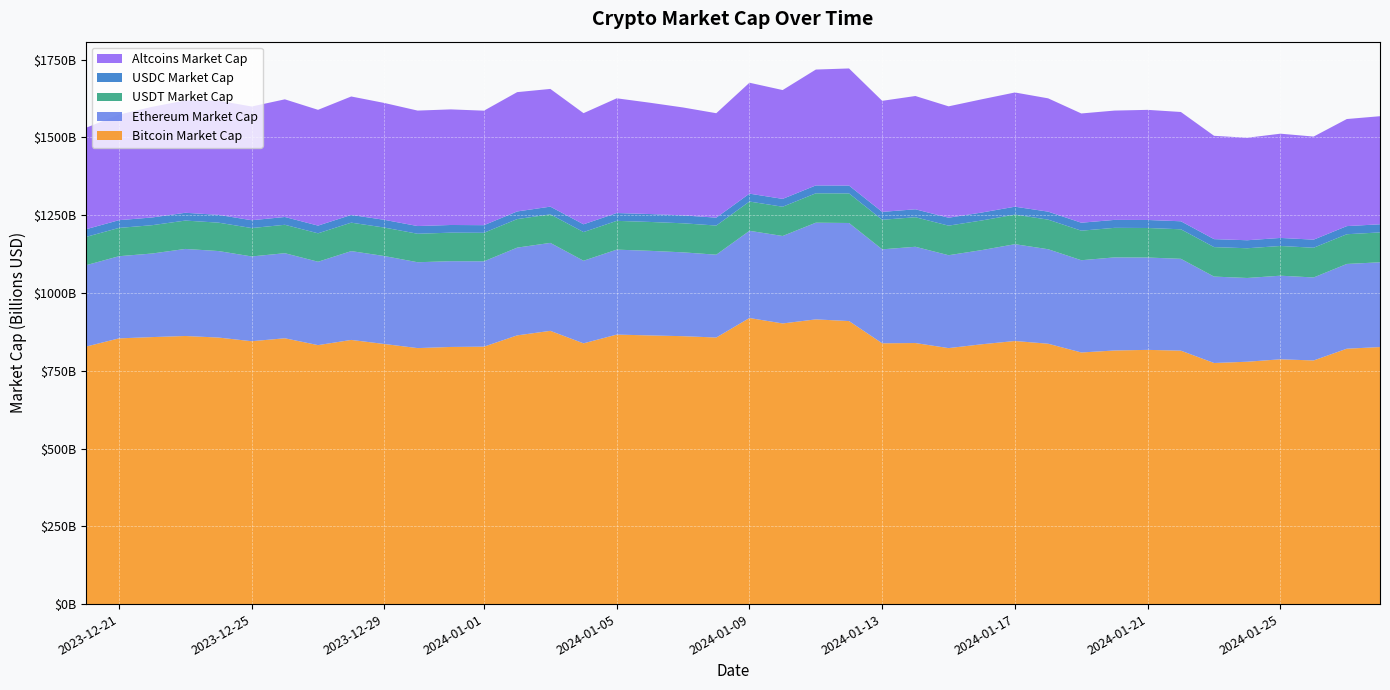

Reading left to right, what are all the values shown in this chart?

Bitcoin Market Cap: 827483345952.5	854173854159.8	858312140014.9	861822676200.4	856850313226.1	845029028630.4	854524607073.0	832471600531.7	849194163327.5	836073458797.8	822933961870.5	826609156660.5	827596236151.2	863804922701.8	878395004792.8	838208392904.2	866352960236.9	863690851062.0	861211168830.5	856926317087.5	919666641903.4	902166917320.3	915259343942.0	909846384596.2	838383512176.7	839198740717.1	822907066751.4	835225973285.9	845770850849.6	836987995502.7	808845819110.3	815241536115.3	817217622404.0	814709364023.5	775020895102.3	779133357029.8	786928905377.2	783180536824.6	820989861818.1	826254540126.2
Ethereum Market Cap: 261622480885.4	264119934496.6	268661930923.0	279870641393.0	278079278701.2	272522653481.9	273465660867.2	268089393468.4	285529301721.9	282759891474.4	275996795853.6	275712397143.2	274292310008.2	282101525979.5	282763246111.0	265547288684.8	273109328387.4	271936377917.2	269489631471.9	266240104433.8	280315688401.5	281144258787.5	310821894359.2	315246203688.7	302053601477.7	309464480794.2	298600912656.7	302747945005.6	311194334965.7	303773198603.9	296559270703.2	299282759814.2	296860256191.2	295225509771.2	277803770131.5	269197026588.3	268773564276.8	266831912454.0	272427889718.5	272538684736.4
USDT Market Cap: 90960533050.7	90953421967.1	91062560834.5	91196913161.7	91288621400.2	91321270663.6	91328934694.7	91384051293.0	91451080291.0	91563523683.6	91575330091.0	91696771362.6	91724474427.7	91730242123.1	91717780780.9	92142753304.8	92526809338.2	92858801168.9	93445427842.2	93704952521.6	94083713350.8	94064205857.6	94504765887.6	95062620421.9	95002649650.0	94996286994.1	95050997231.0	95255892093.4	95104647039.7	95125787221.1	94955321534.5	94967646331.0	94983399557.0	94910190842.2	94768937396.3	95571888926.8	95512604443.6	95526771968.4	95549259109.5	96043727984.6
USDC Market Cap: 24753586584.1	24901256244.6	24782776096.0	25060302355.0	25066546913.5	25090078779.5	25068321884.3	24745359675.9	24862763840.9	24842761005.0	24770043132.2	24659690975.3	24493495655.7	24564299188.9	24792052249.9	24996243000.1	25128587806.8	25398486592.9	25419111813.4	25416437623.9	25359430366.0	25215666922.8	25291406986.0	25286028707.9	25390042131.5	25476679495.9	25508991917.8	25494823062.8	25436193578.5	25697140663.5	25632873599.9	25524310090.1	25716146840.6	25784105676.0	25616692818.5	25729582053.8	25853040903.4	26004553962.0	26102844699.8	26127764448.4
Altcoins Market Cap: 325990904574.5	339380626347.9	355738400709.3	361161925252.9	367123931289.6	365650282894.5	378251775595.6	372218230555.1	380748126507.9	375655480764.1	371187600592.9	371614772720.7	368082400685.8	383555386271.4	378427503613.8	357280018586.1	368803042291.1	357833667904.6	346887800415.6	335709681699.0	356609221398.8	349868531827.1	372471001079.7	376464592256.4	356986320649.1	364176125993.7	358045120100.1	364044739270.2	367167451175.1	364242321523.1	351204755823.0	351466061351.9	354006589847.1	351336247569.1	332145647415.3	329462674377.8	335130220382.5	331373393404.8	344226527144.0	347419811800.2